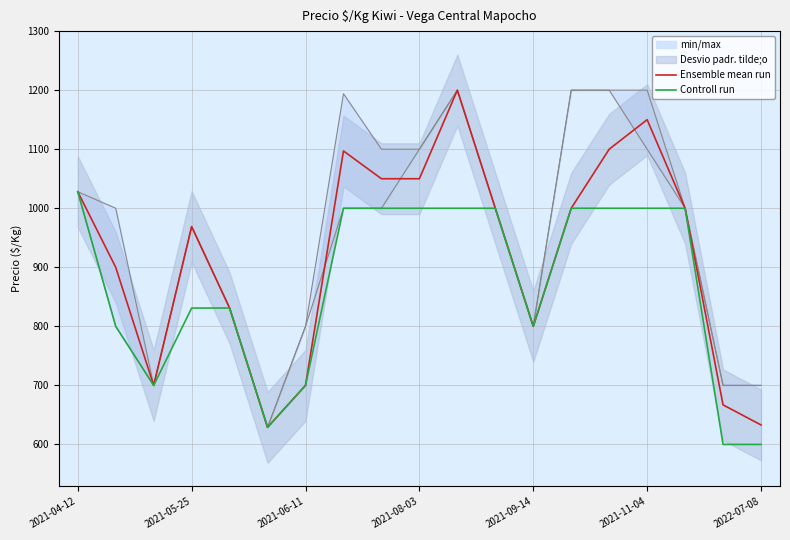

True or false: Ensemble mean run and Controll run intersect in this chart.

False